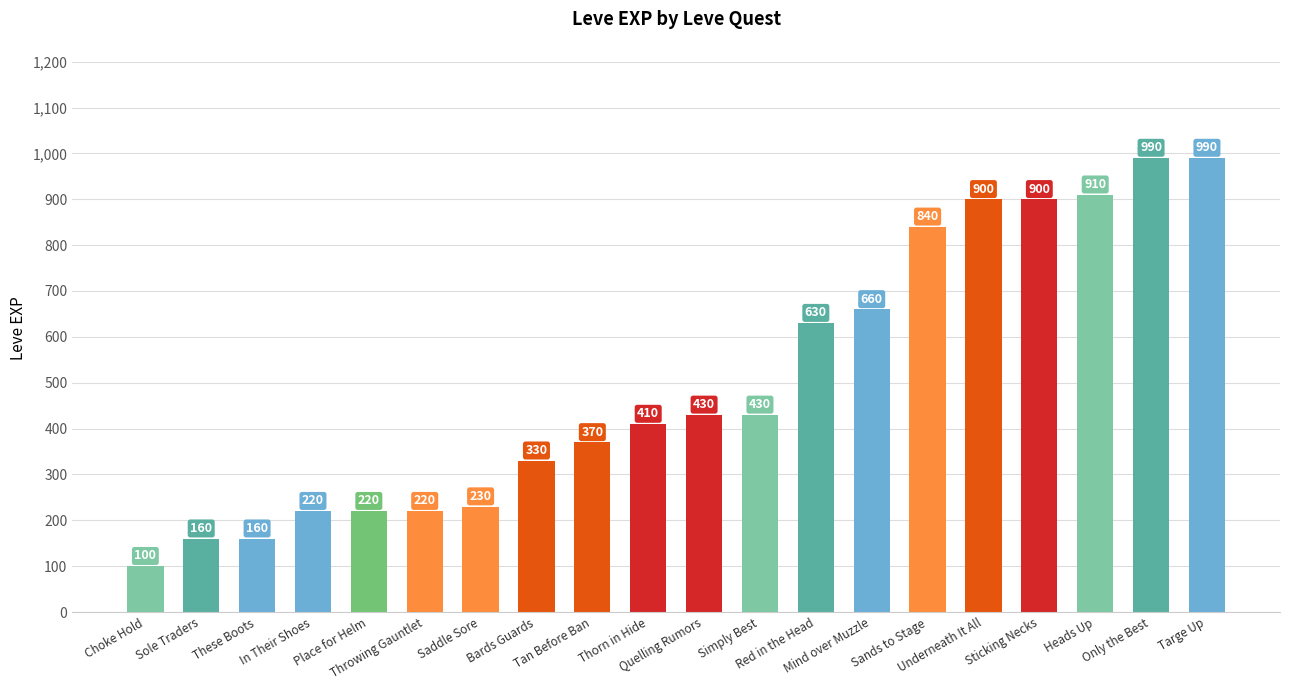

Reading left to right, transcribe all the data shown in this chart.

Choke Hold=100	Sole Traders=160	These Boots=160	In Their Shoes=220	Place for Helm=220	Throwing Gauntlet=220	Saddle Sore=230	Bards Guards=330	Tan Before Ban=370	Thorn in Hide=410	Quelling Rumors=430	Simply Best=430	Red in the Head=630	Mind over Muzzle=660	Sands to Stage=840	Underneath It All=900	Sticking Necks=900	Heads Up=910	Only the Best=990	Targe Up=990